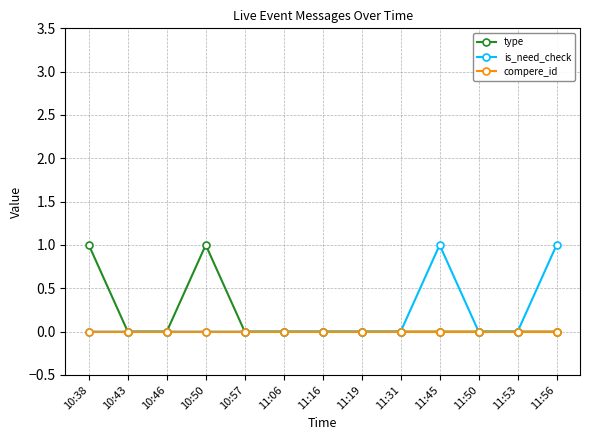

What is the label of the 12th point from the left?

11:53